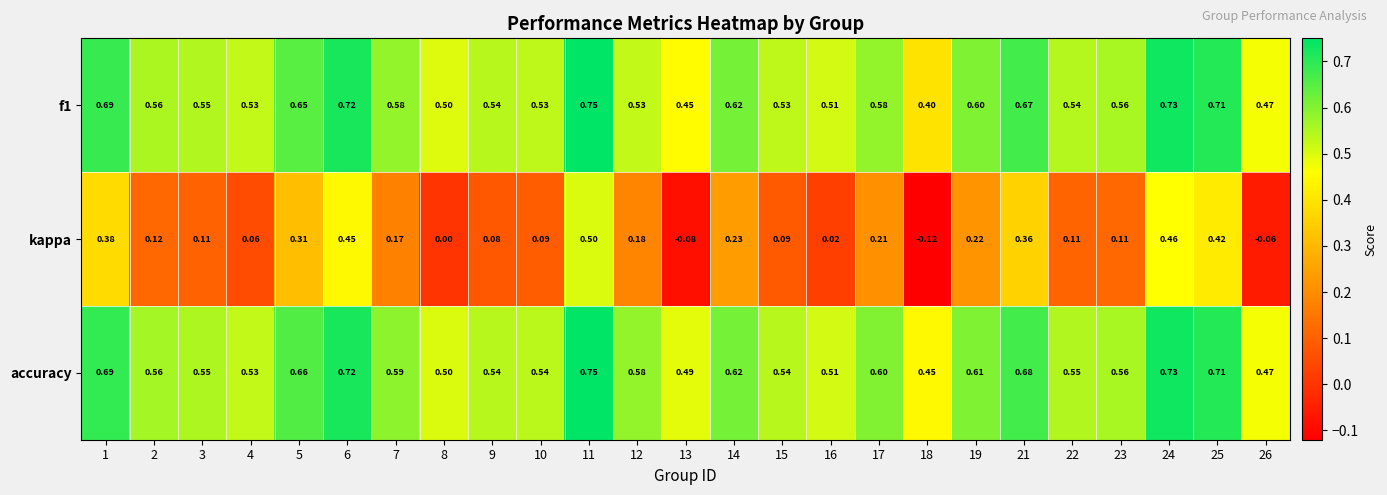

Which series has the largest range (max minus min)?

kappa